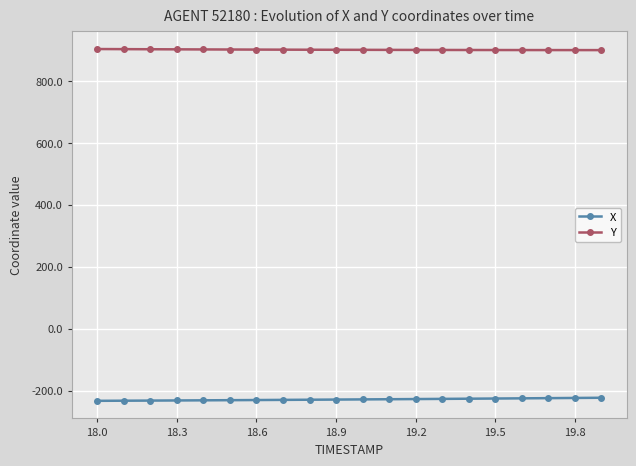

What is the value of the Y point at the 17th from the left?

900.0